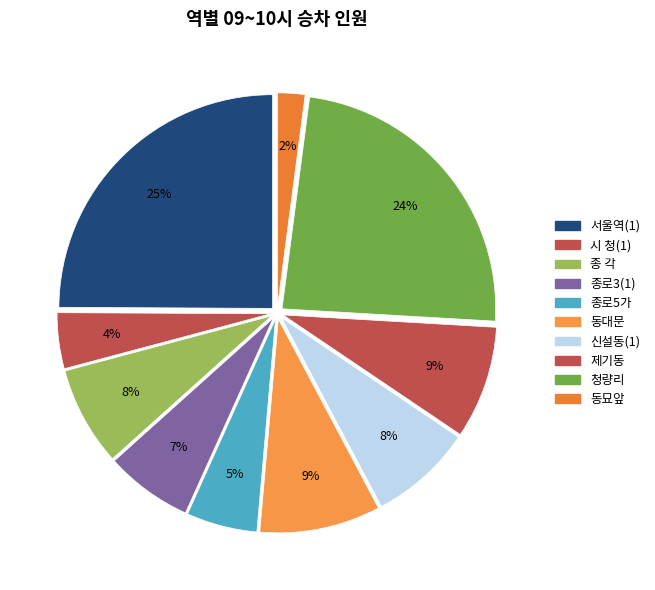

To the nearest percent, what is the average slice percentage?

10%